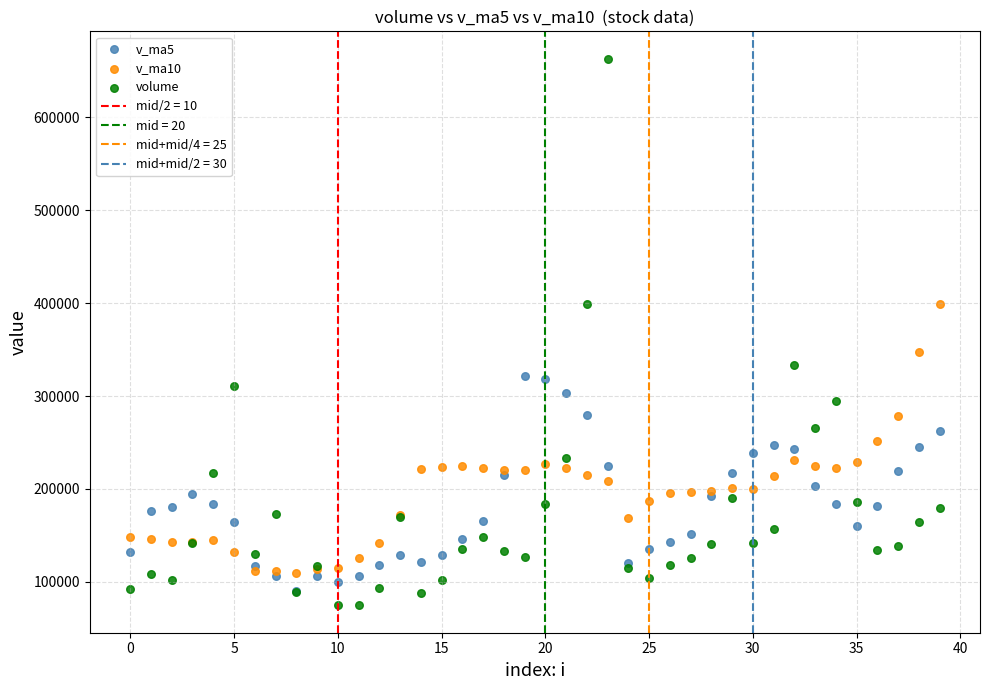

Across all series, what Y value is closest to 368917?

347299.7